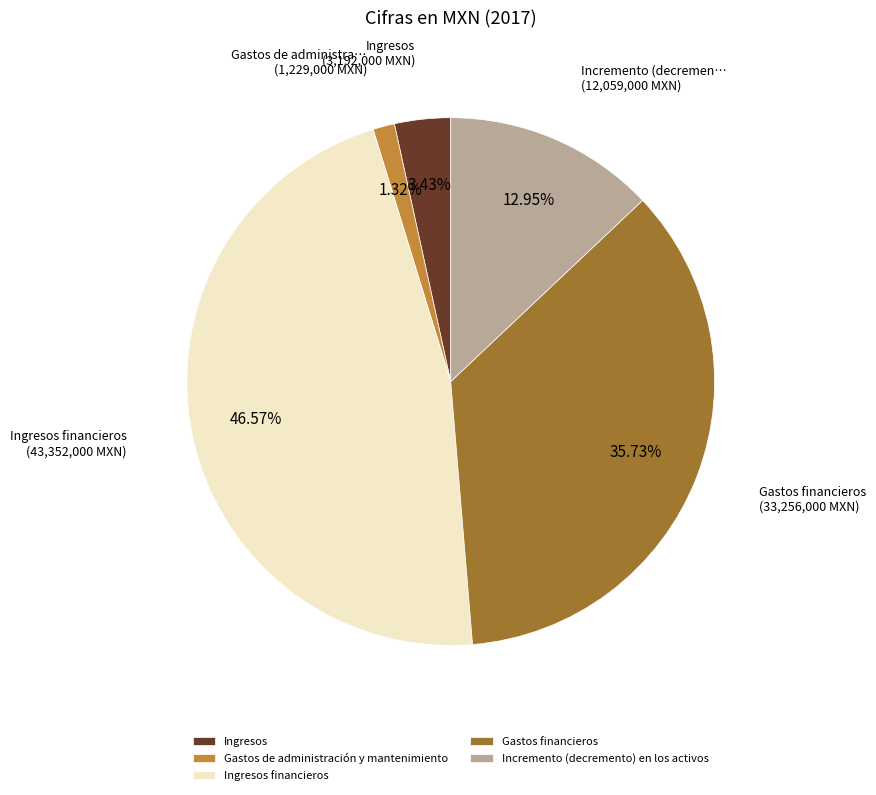

True or false: Ingresos accounts for 3% of the total.

True